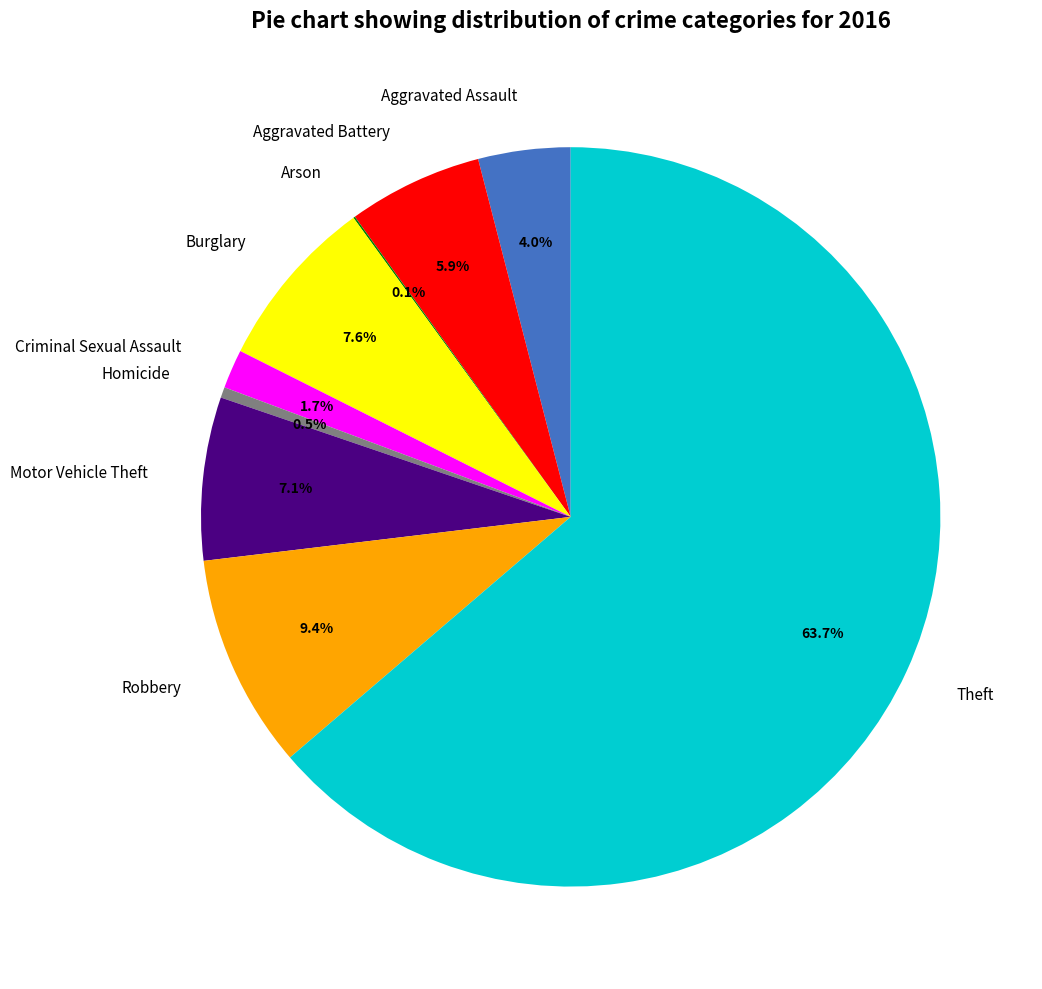

Which slice is the largest?

Theft